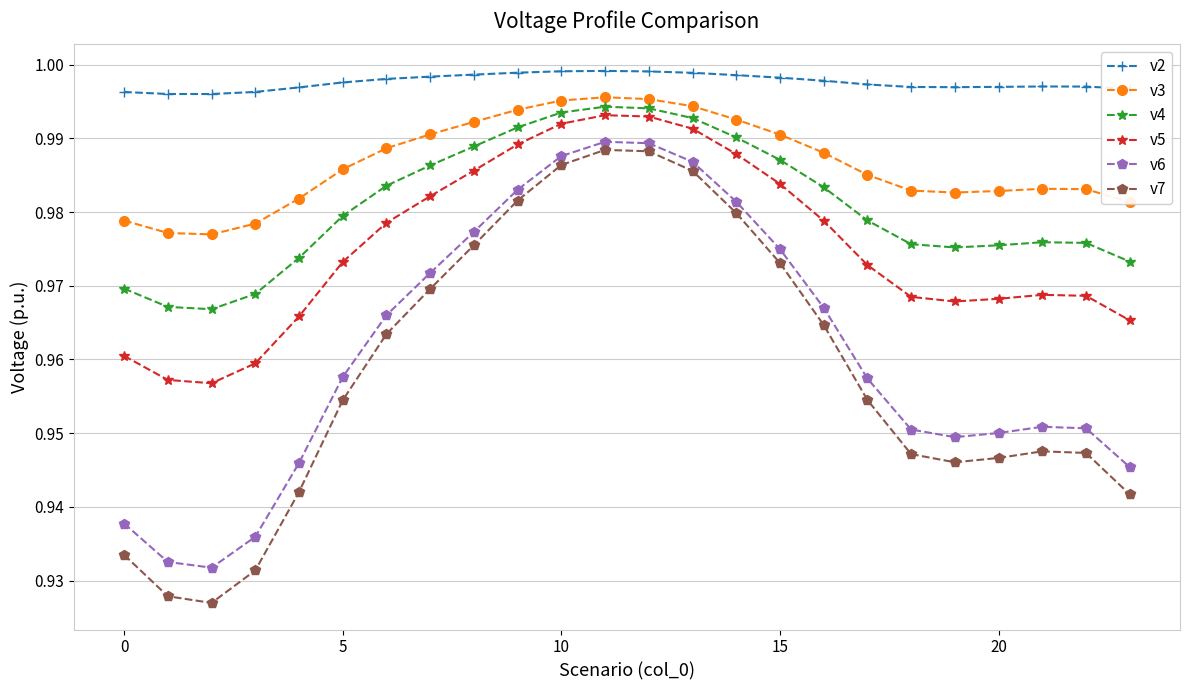

Which series has the widest spread of values?

v7